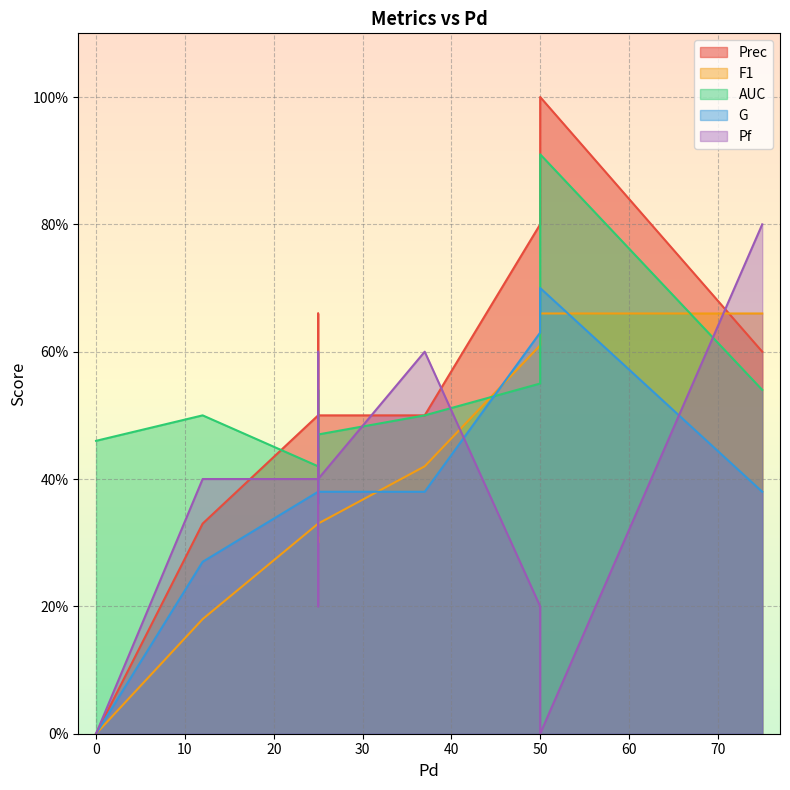

Where is the first local minimum for AUC?

25